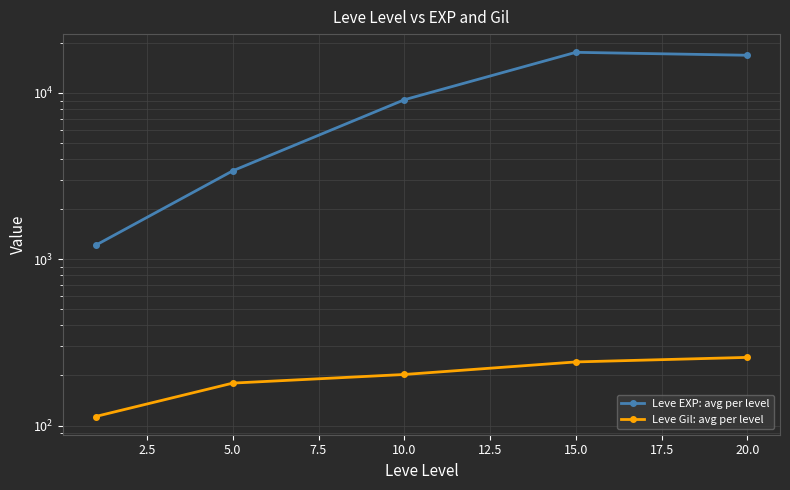

Rank the series by their average value, from lowest to highest.

Leve Gil: avg per level, Leve EXP: avg per level